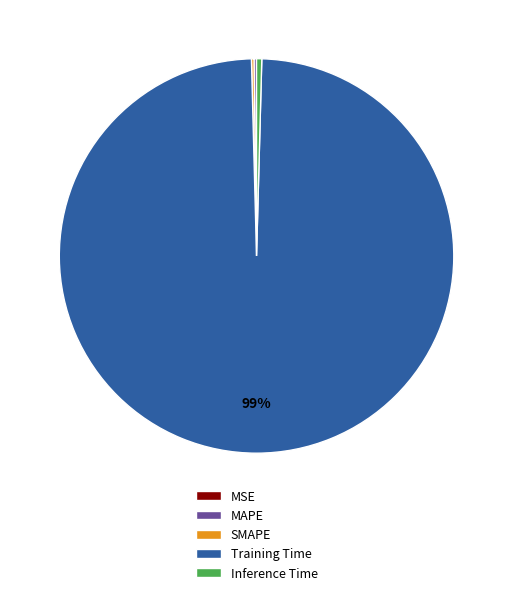

To the nearest percent, what is the average slice percentage?

20%